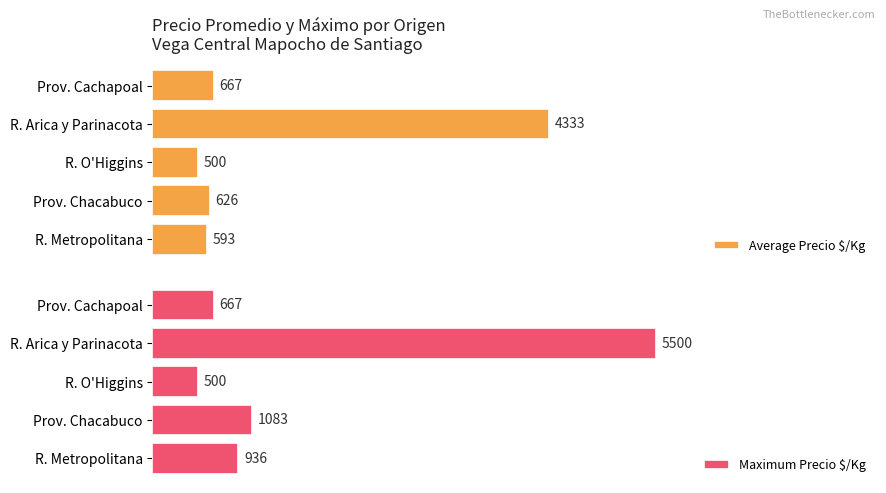

Which category has the highest value in the Average Precio $/Kg series?

R. Arica y Parinacota